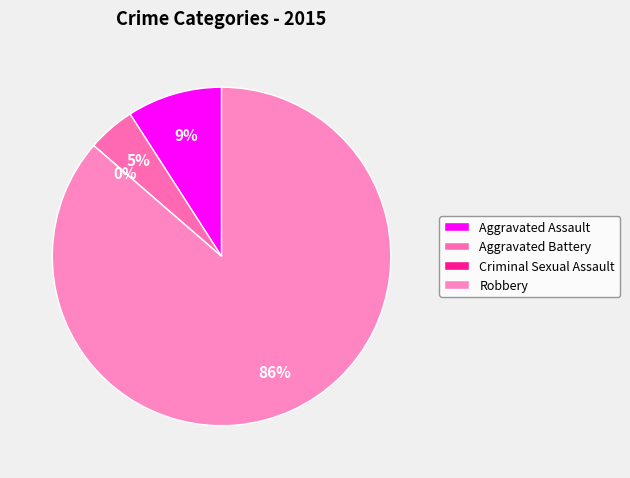

Does any single category account for the majority?

Yes